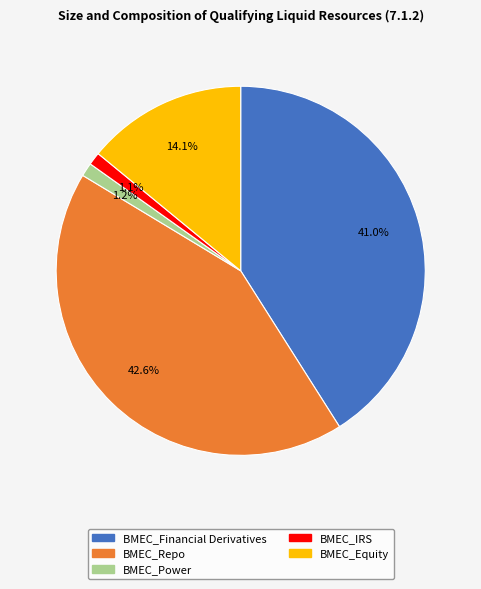

Which has a higher value, BMEC_IRS or BMEC_Repo?

BMEC_Repo